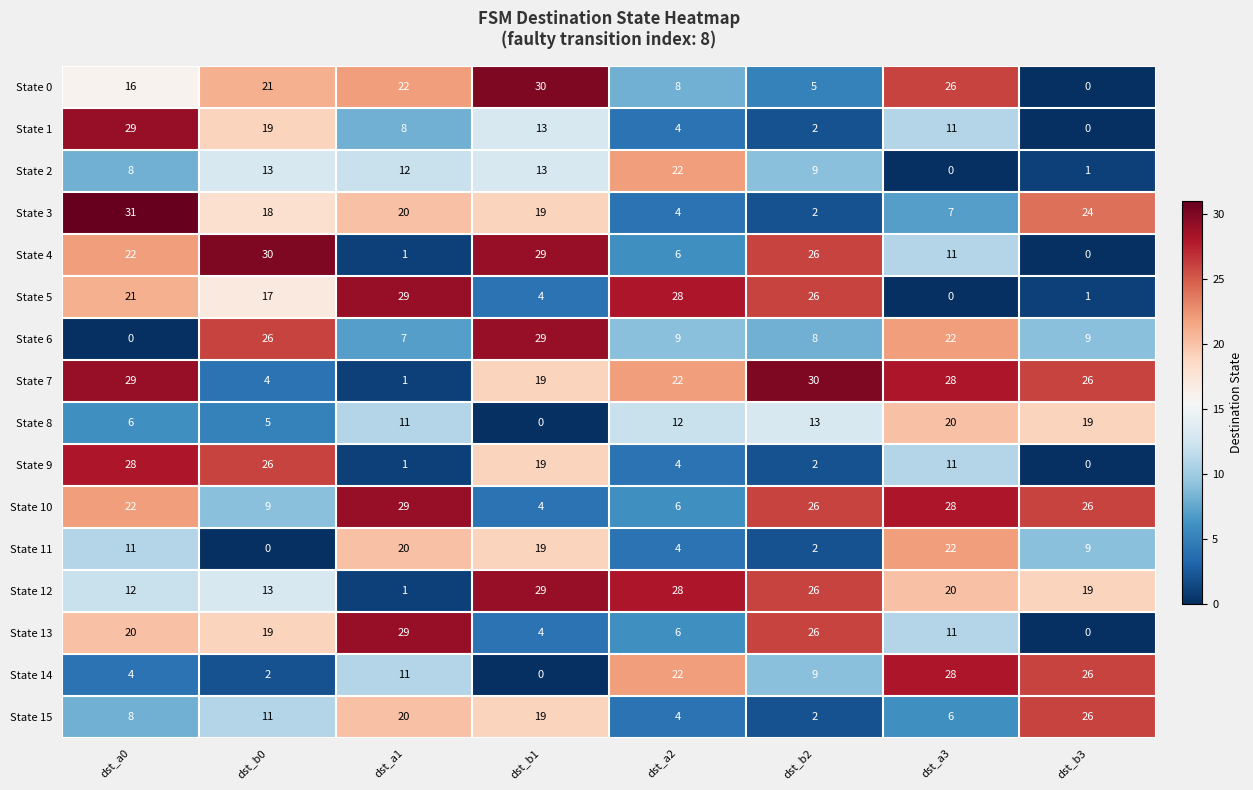

At which category is the sum across all series the highest?

dst_a0